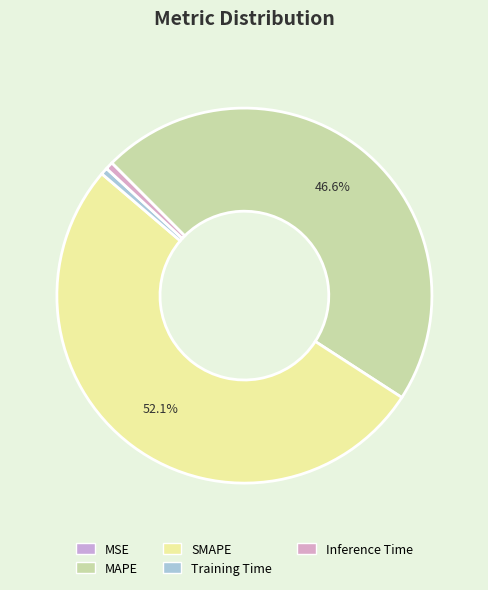

Do SMAPE and Training Time together represent more than half of the pie?

Yes